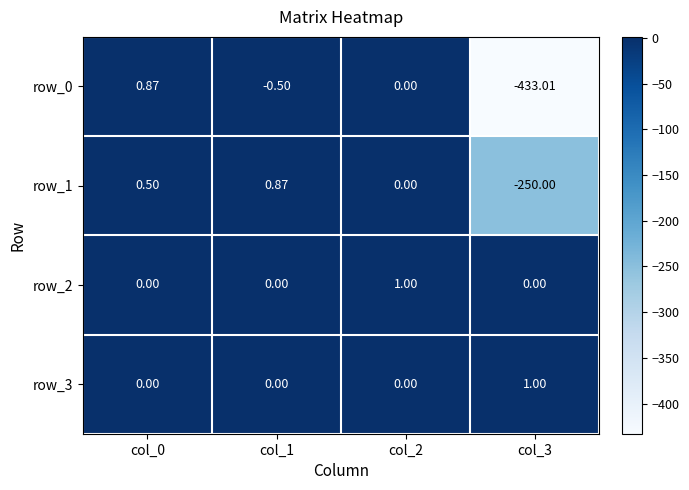

Rank the categories by row_3 value from highest to lowest.

col_3, col_0, col_1, col_2